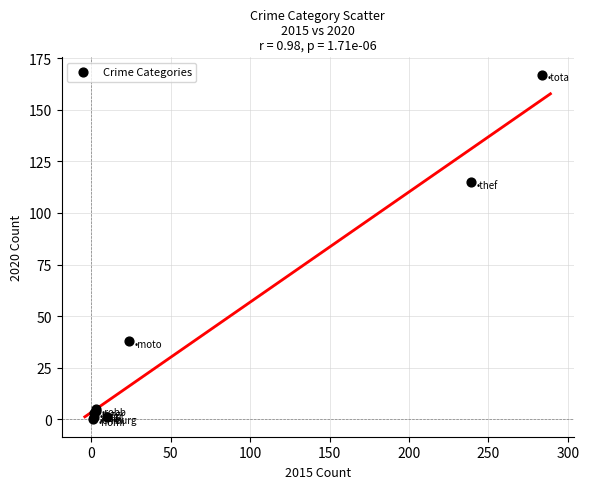

What Y value in the scatter plot is closest to 83?

115